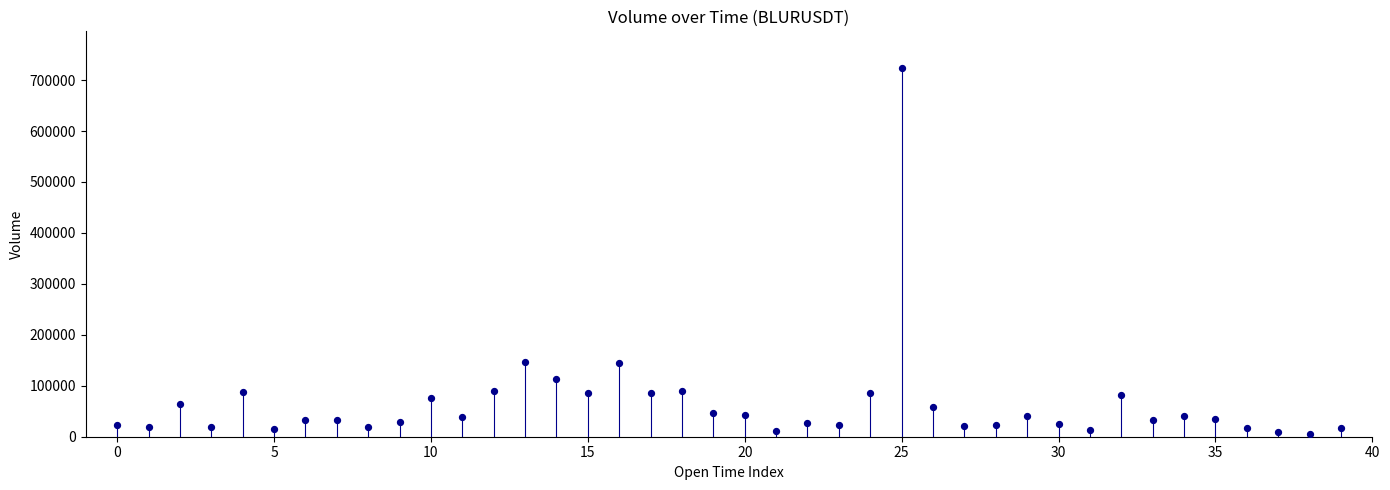

What is the range of Y values (max minus min)?

716994